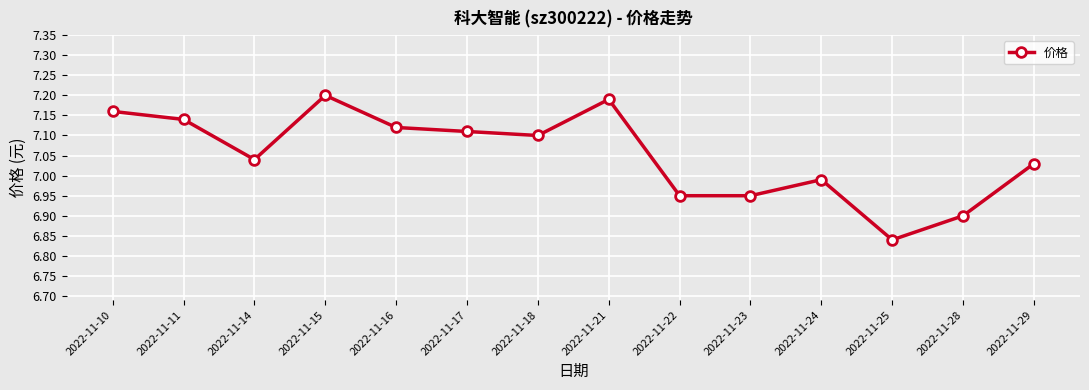

Which category has the lowest value across all series?

2022-11-25